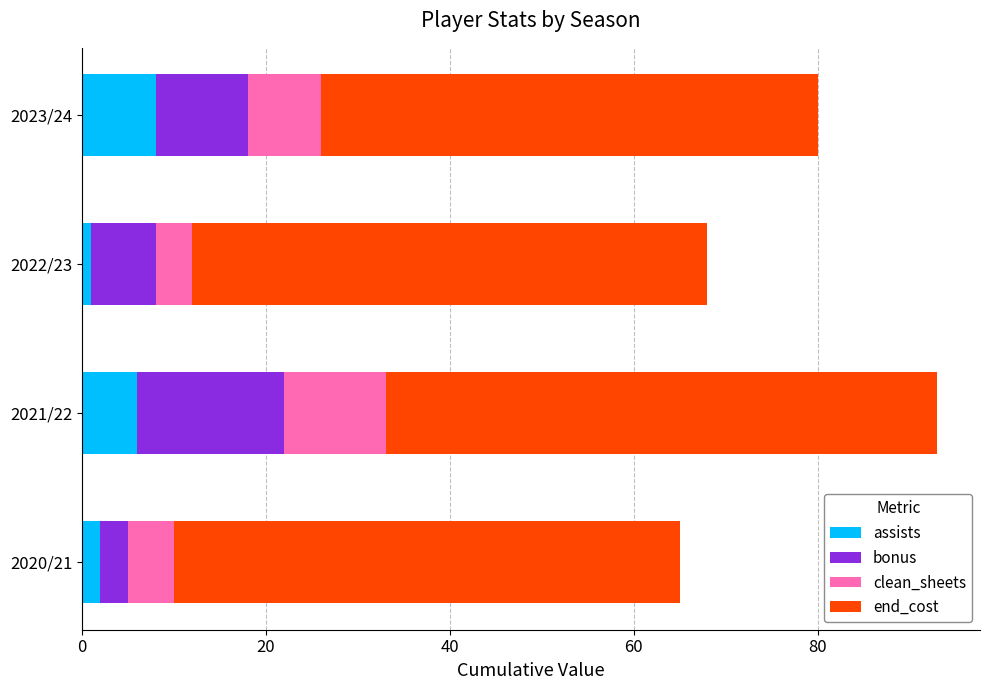

What is the maximum value for assists?

8